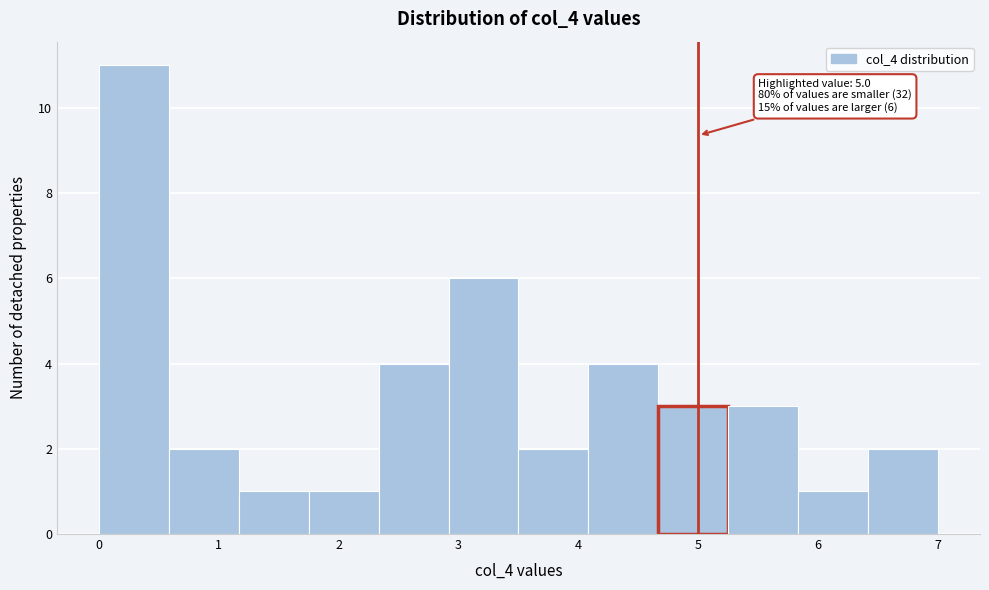

Over which range of the x-axis is the bar tallest?

0.0 to 0.6